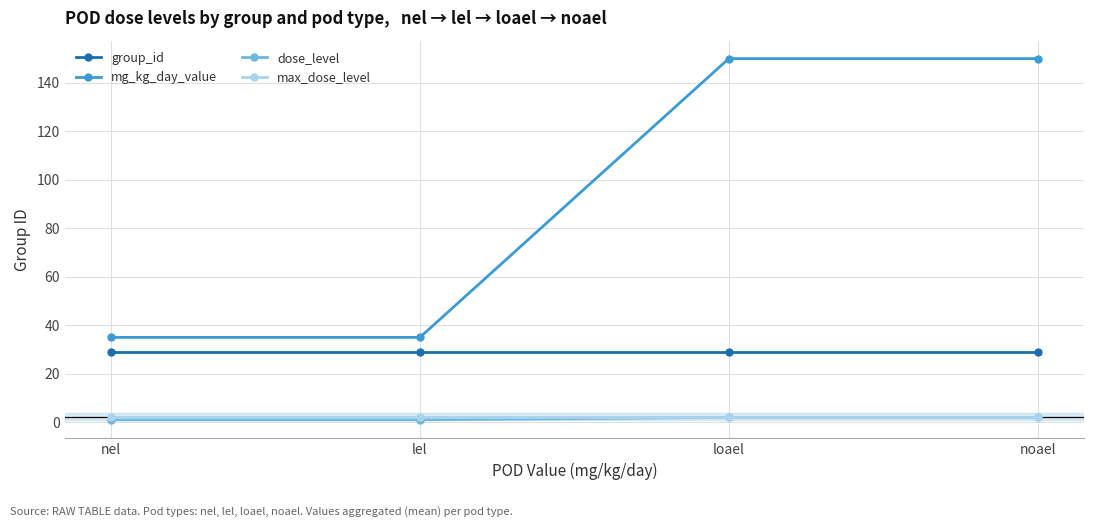

Which series has the largest range (max minus min)?

mg_kg_day_value